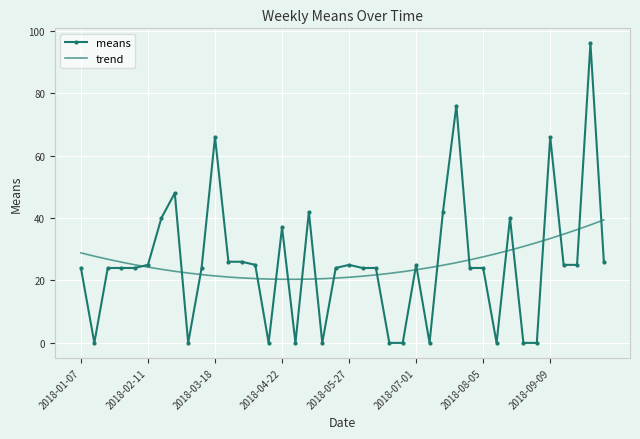

Rank the series by their maximum value, from lowest to highest.

trend, means